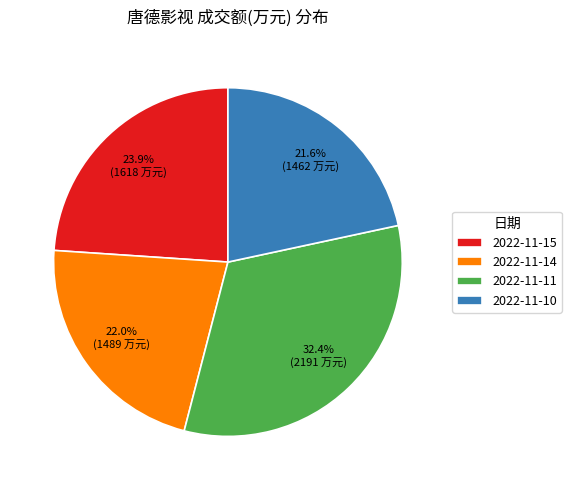

True or false: 2022-11-10 accounts for 22% of the total.

True